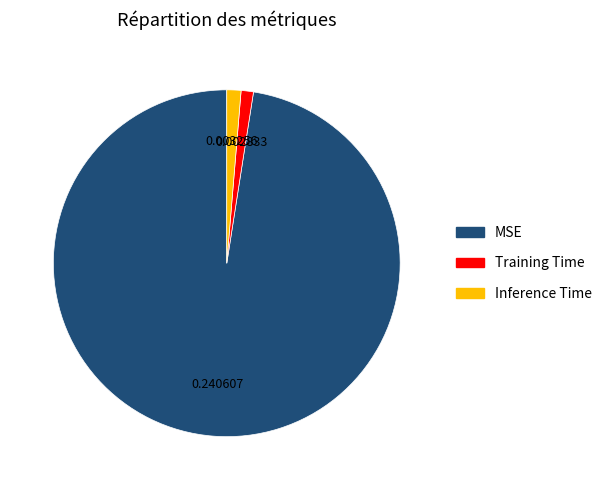

Combined, do Training Time and MSE account for over 50%?

Yes